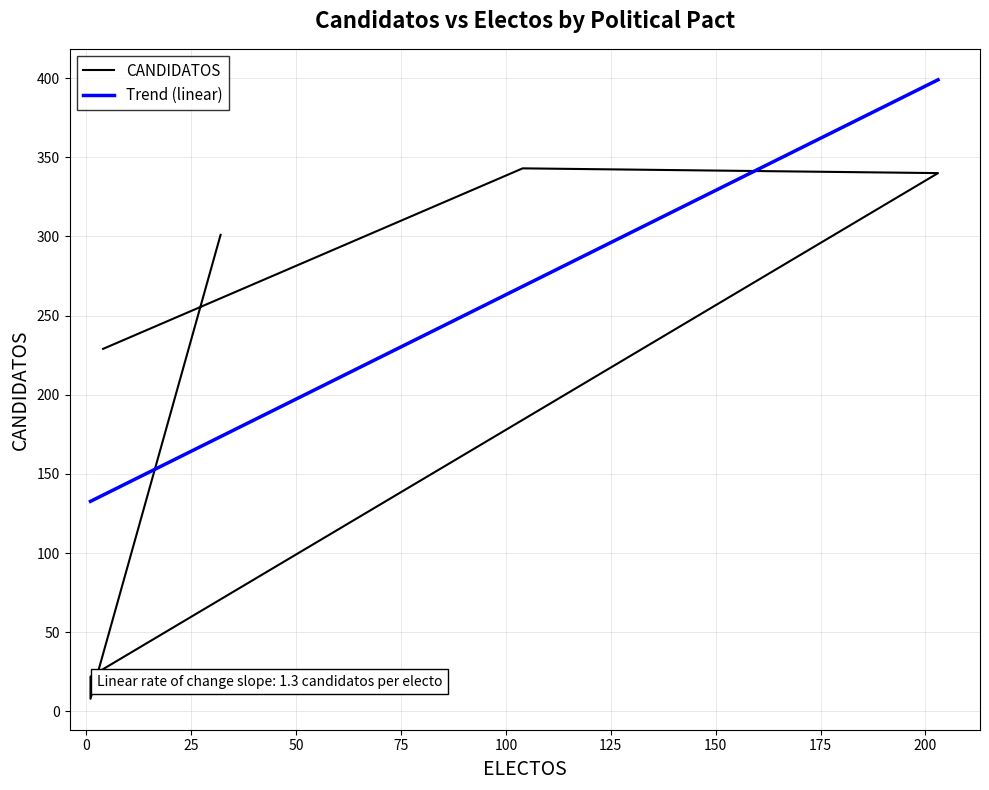

What is the minimum value shown in the chart?

8